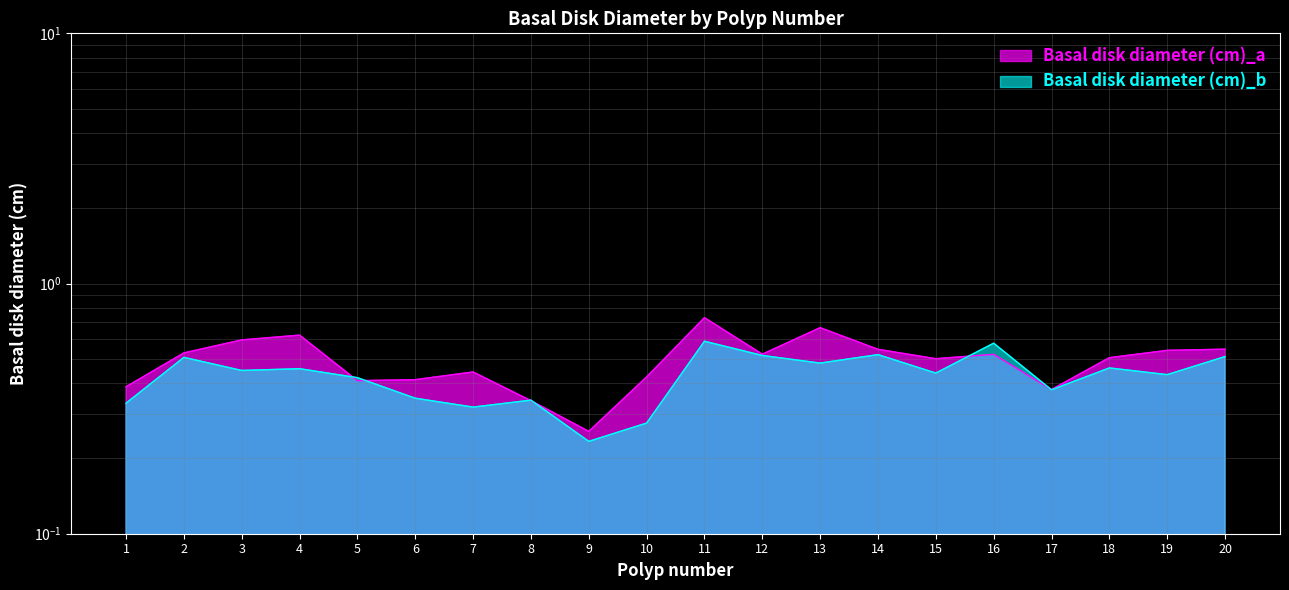

Reading right to left, what are all the values shown in this chart?

Basal disk diameter (cm)_a: 0.5	0.5	0.5	0.4	0.5	0.5	0.5	0.7	0.5	0.7	0.4	0.3	0.3	0.4	0.4	0.4	0.6	0.6	0.5	0.4
Basal disk diameter (cm)_b: 0.5	0.4	0.5	0.4	0.6	0.4	0.5	0.5	0.5	0.6	0.3	0.2	0.3	0.3	0.3	0.4	0.5	0.4	0.5	0.3